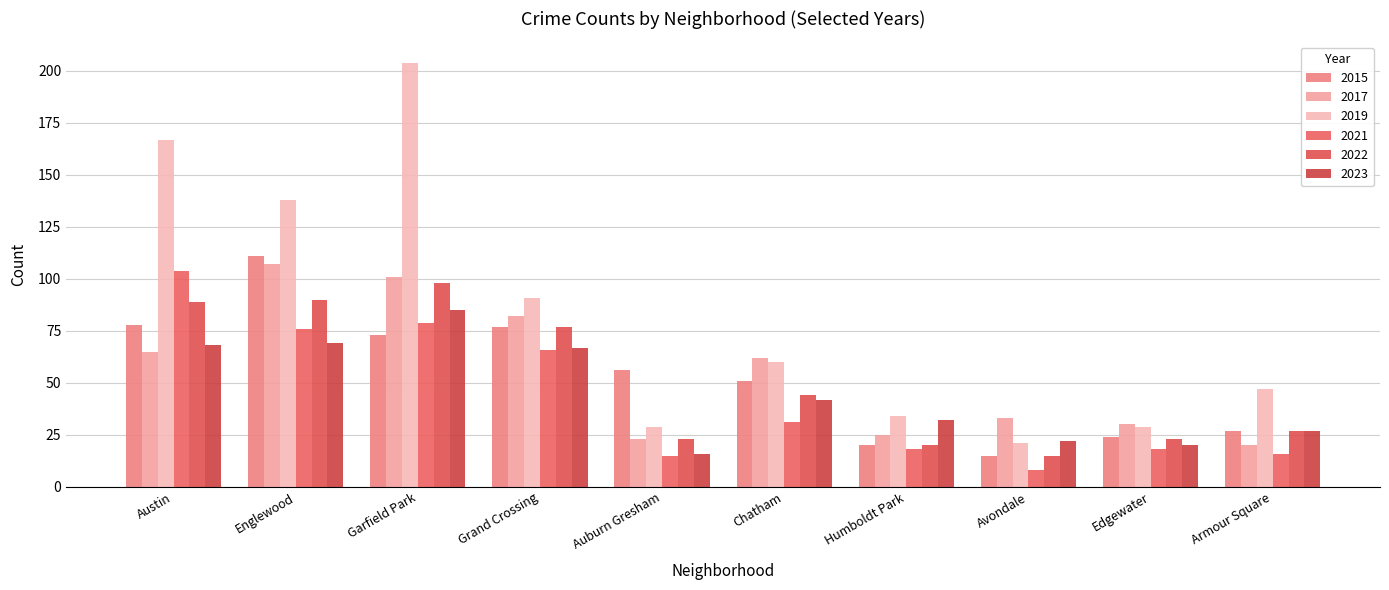

Reading left to right, transcribe all the data shown in this chart.

2015: Austin=78	Englewood=111	Garfield Park=73	Grand Crossing=77	Auburn Gresham=56	Chatham=51	Humboldt Park=20	Avondale=15	Edgewater=24	Armour Square=27
2017: Austin=65	Englewood=107	Garfield Park=101	Grand Crossing=82	Auburn Gresham=23	Chatham=62	Humboldt Park=25	Avondale=33	Edgewater=30	Armour Square=20
2019: Austin=167	Englewood=138	Garfield Park=204	Grand Crossing=91	Auburn Gresham=29	Chatham=60	Humboldt Park=34	Avondale=21	Edgewater=29	Armour Square=47
2021: Austin=104	Englewood=76	Garfield Park=79	Grand Crossing=66	Auburn Gresham=15	Chatham=31	Humboldt Park=18	Avondale=8	Edgewater=18	Armour Square=16
2022: Austin=89	Englewood=90	Garfield Park=98	Grand Crossing=77	Auburn Gresham=23	Chatham=44	Humboldt Park=20	Avondale=15	Edgewater=23	Armour Square=27
2023: Austin=68	Englewood=69	Garfield Park=85	Grand Crossing=67	Auburn Gresham=16	Chatham=42	Humboldt Park=32	Avondale=22	Edgewater=20	Armour Square=27